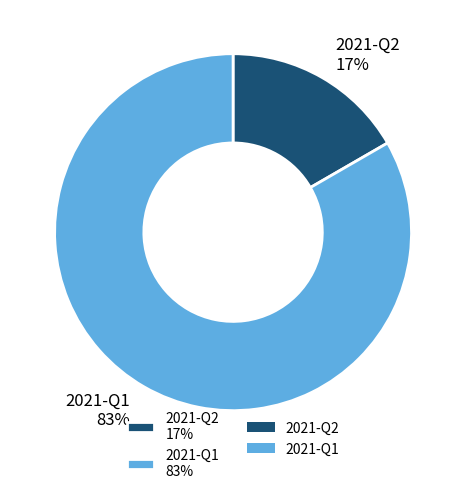

What is the majority slice?

2021-Q1